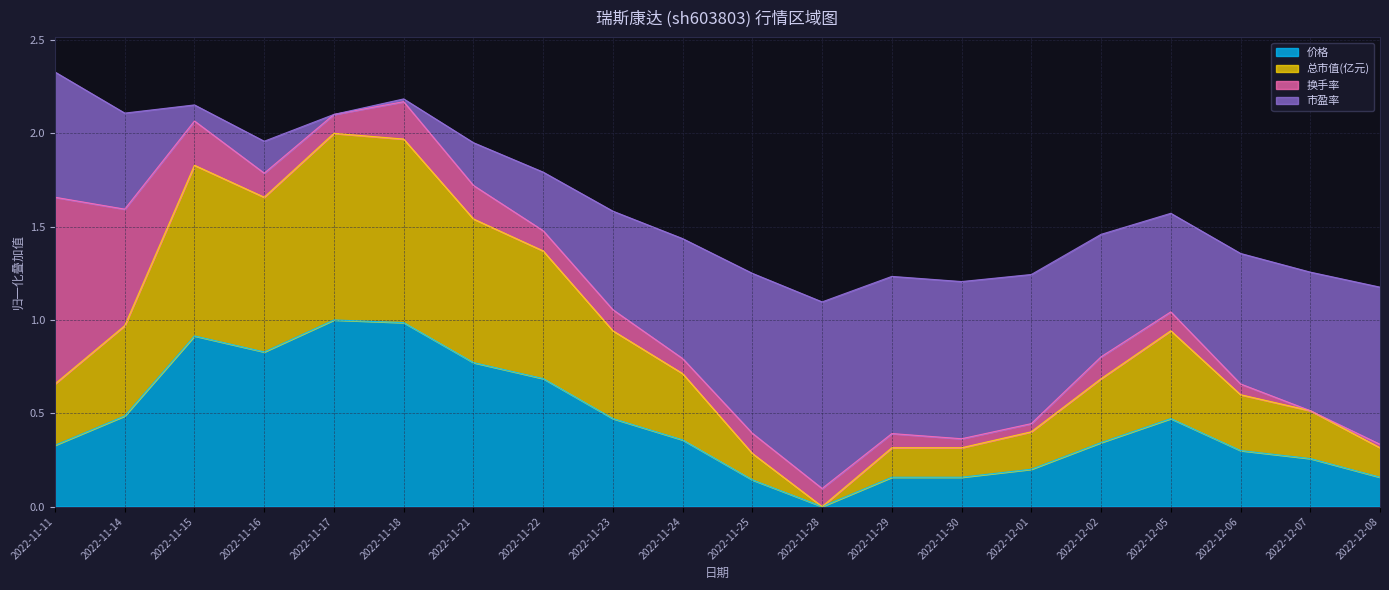

How many interior local peaks does the 总市值(亿元) series have?

3